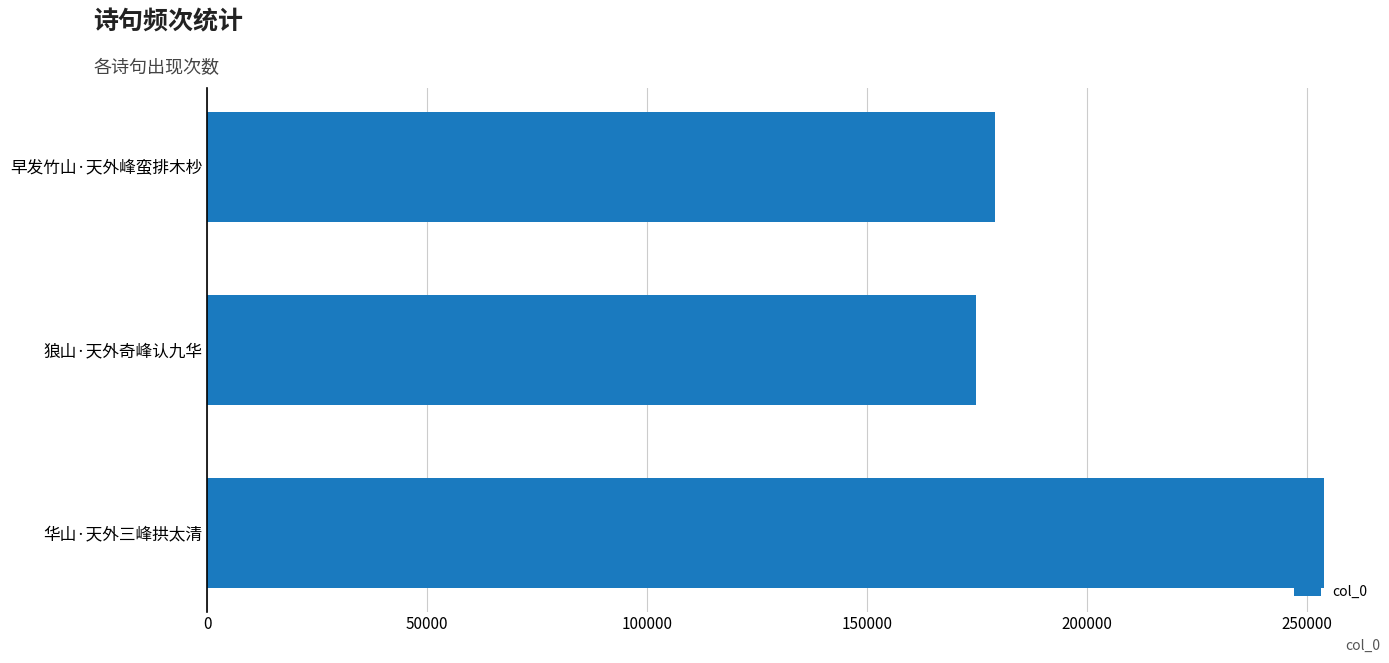

What is the difference between the values at 华山·天外三峰拱太清 and 狼山·天外奇峰认九华?

79226